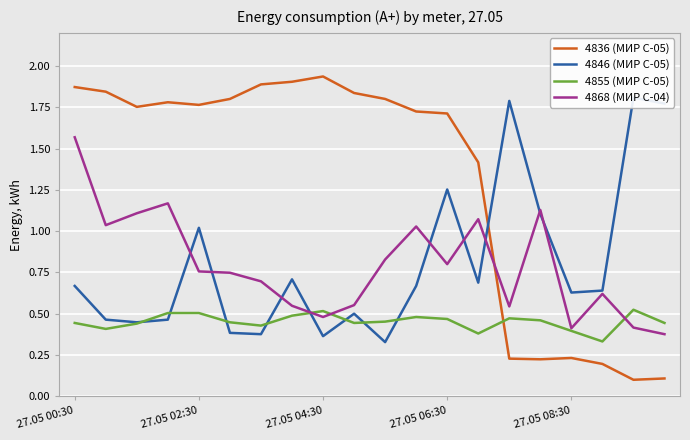

After their last crossing, which series has the higher values: 4868 (МИР С-04) or 4836 (МИР С-05)?

4868 (МИР С-04)